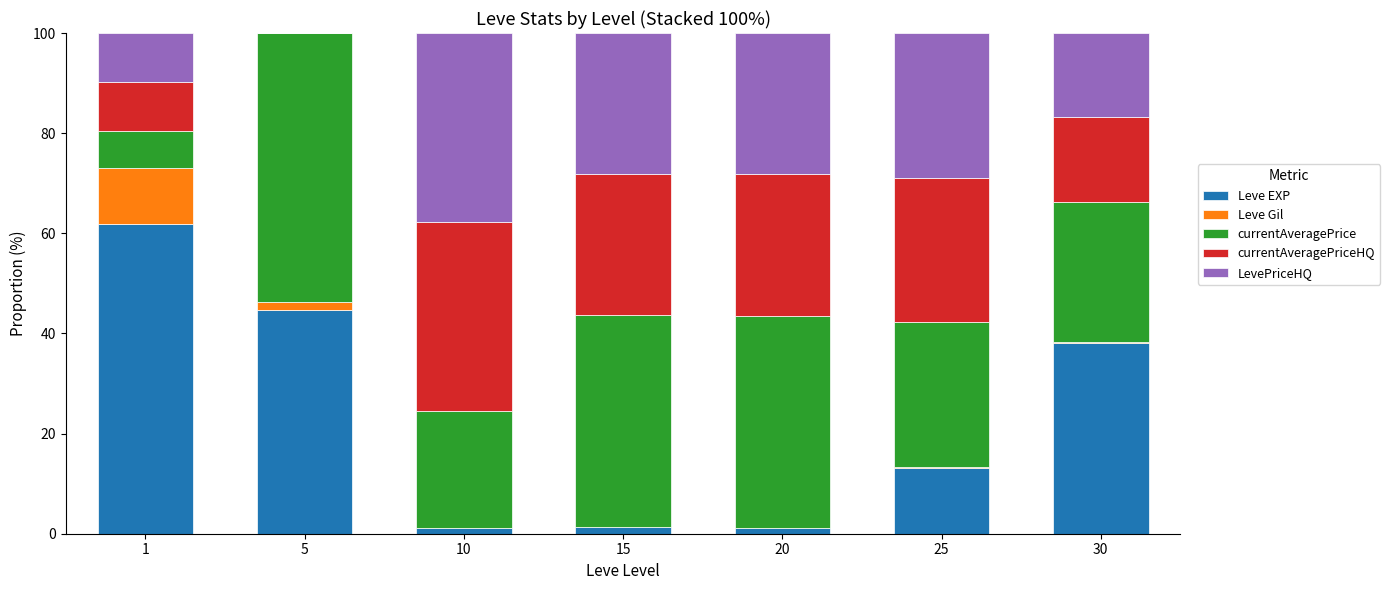

What is the highest value of the Leve EXP series?

61.9